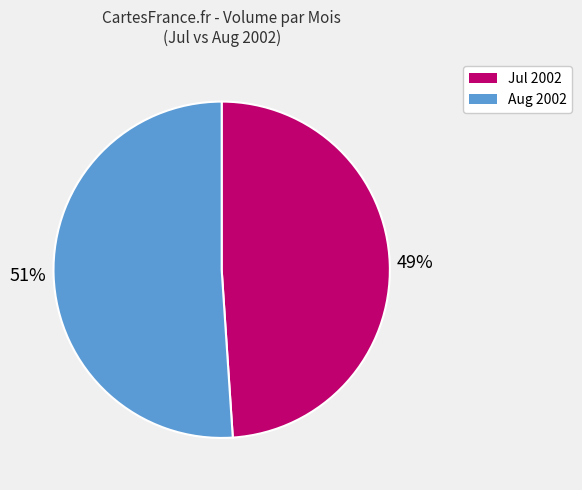

Is there a majority slice in this chart?

Yes